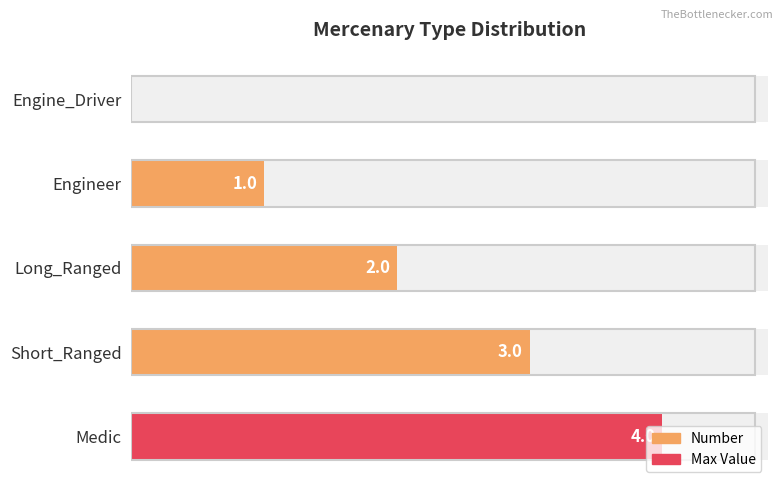

What is the greatest value displayed?

4